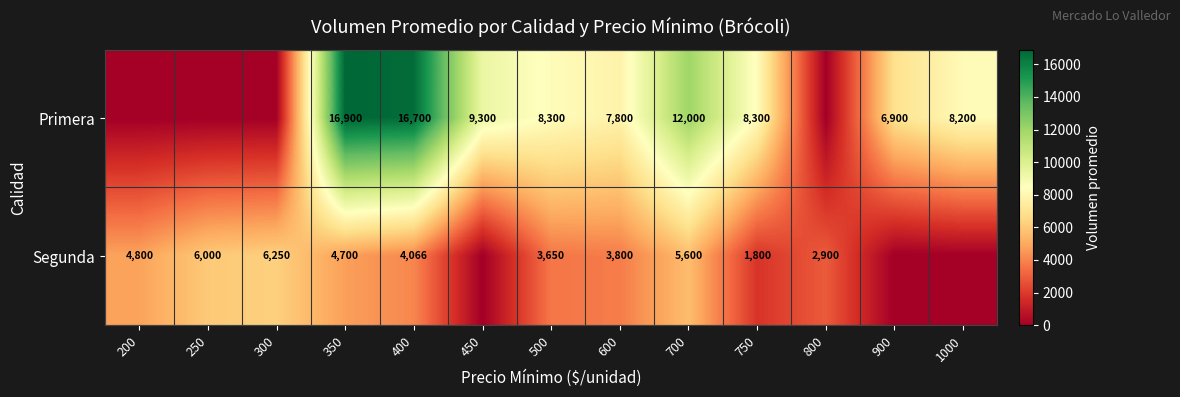

What is the sum of the Primera values at 450 and 400?

26000